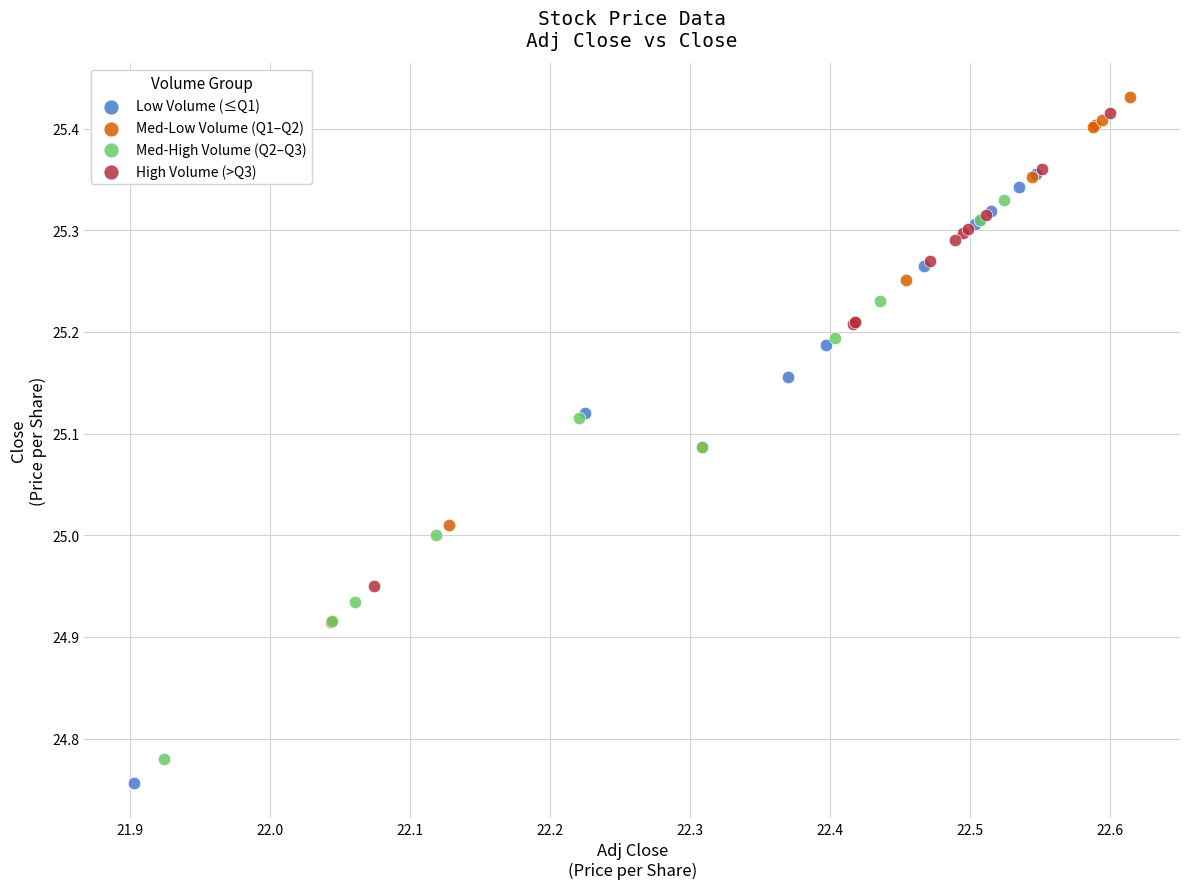

What are all the series names shown in the legend?

Low Volume (≤Q1), Med-Low Volume (Q1–Q2), Med-High Volume (Q2–Q3), High Volume (>Q3)